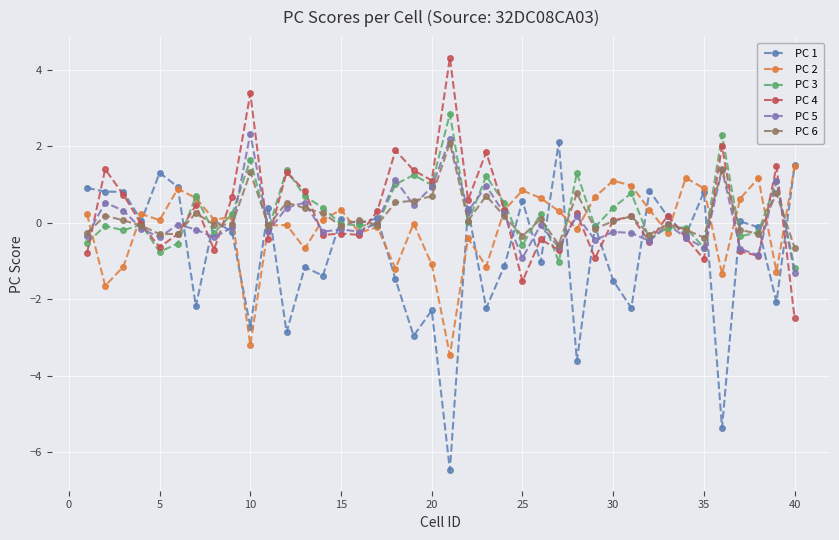

Which series has the largest range (max minus min)?

PC 1